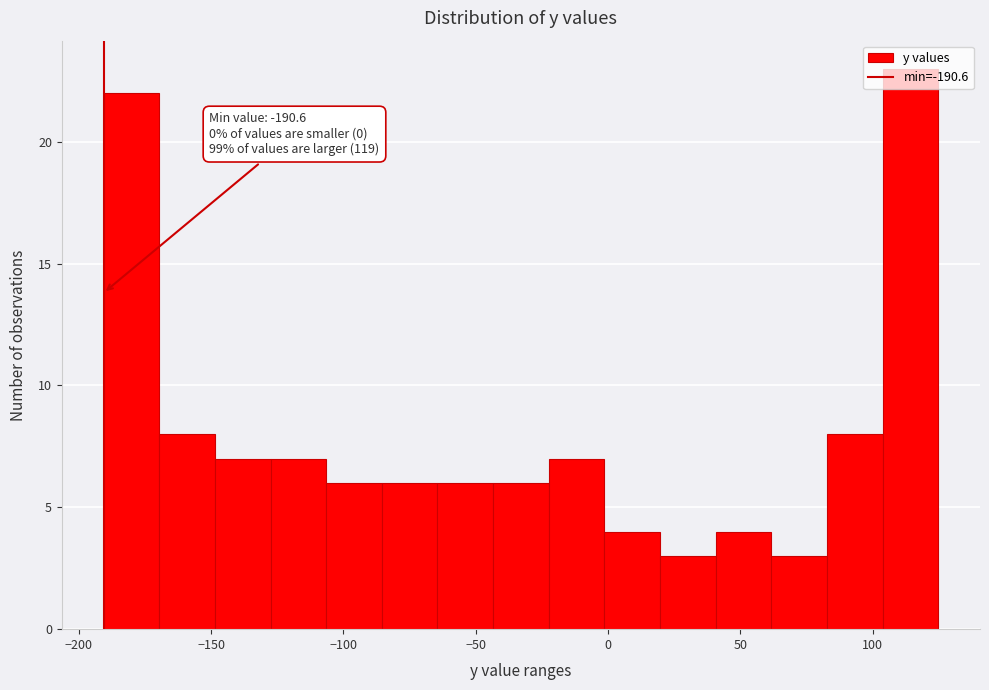

Which range on the x-axis has the tallest bar?

105 to 125